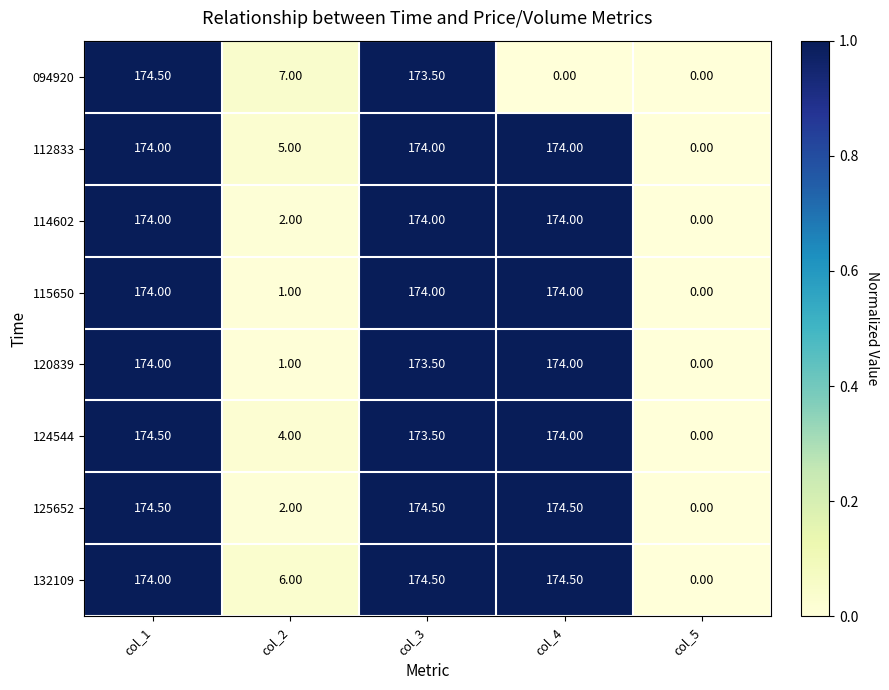

Between col_3 and col_4, which series saw the biggest shift?

094920